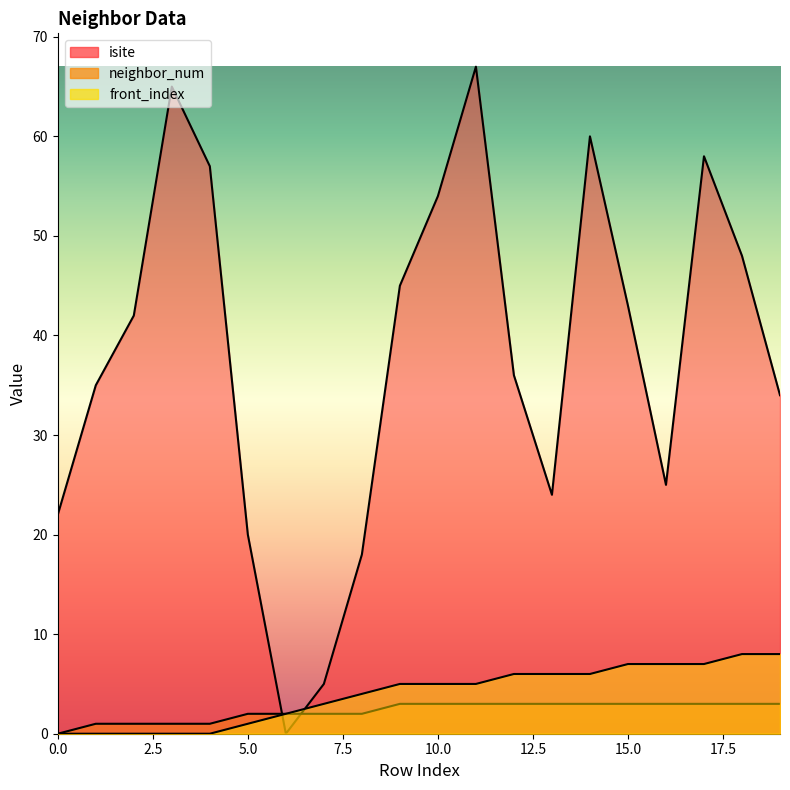

What is the difference between the maximum and second lowest values in the front_index series?

8